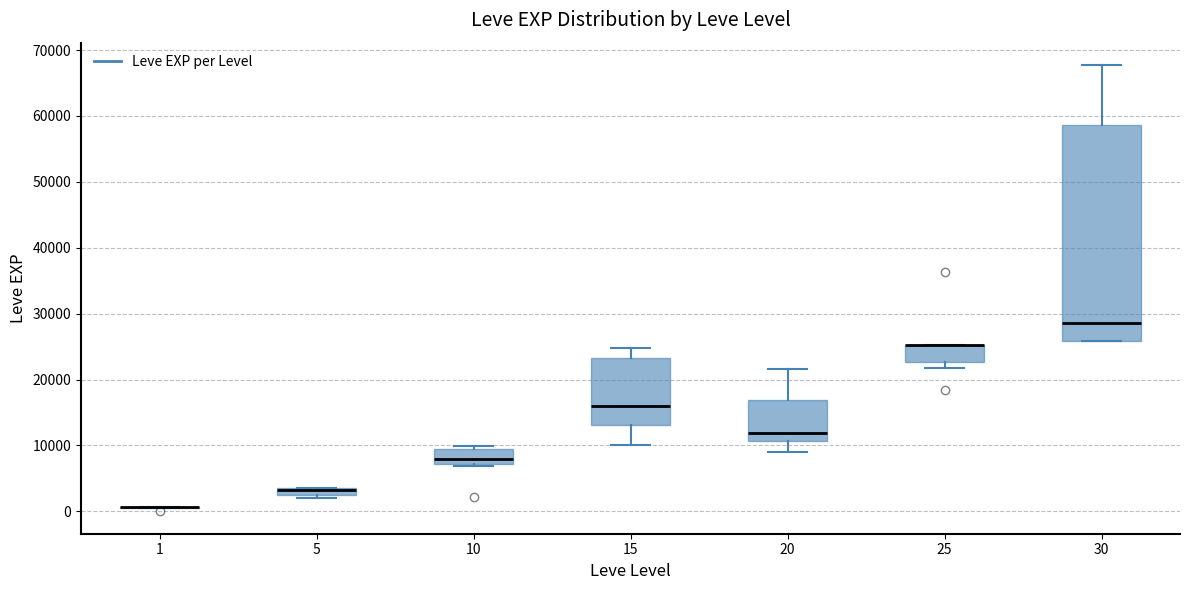

Where does the median line of the box at x = 30 sit on the y-axis? The values are not printed on the chart, so give them approximately, as read against the axis.

29000